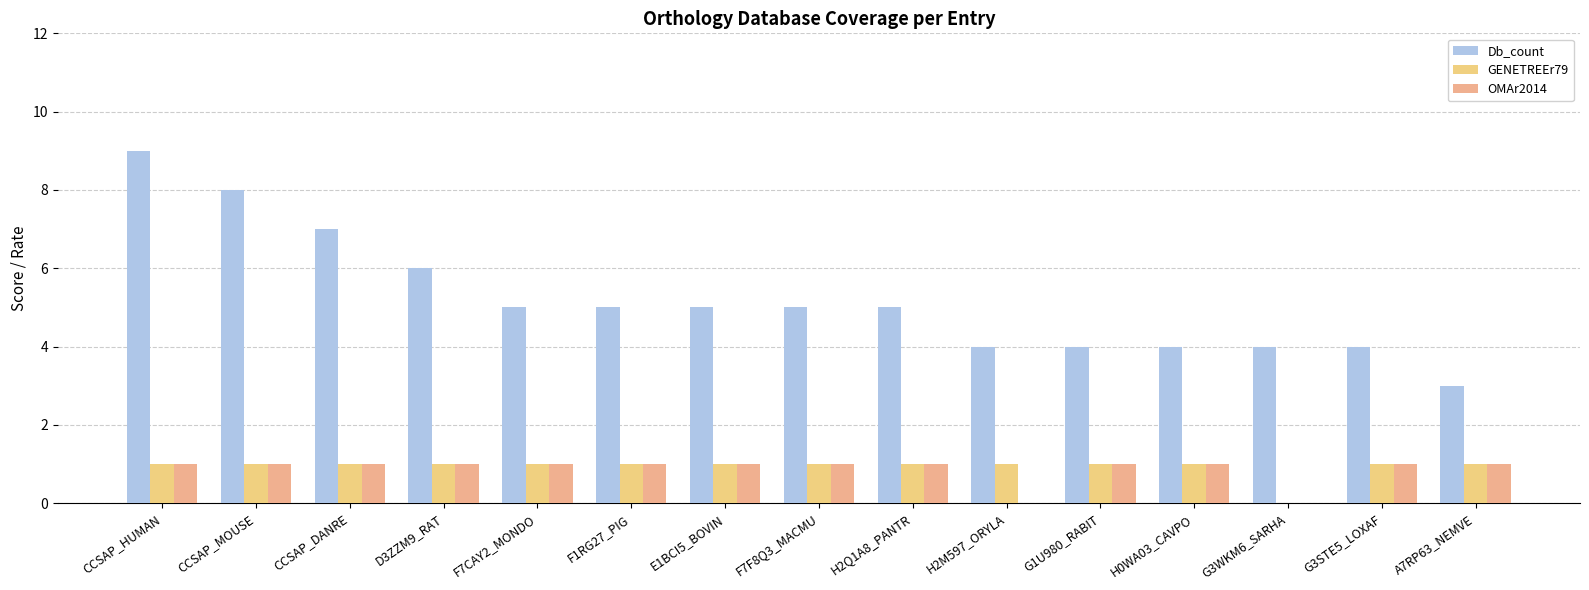

Rank the categories by GENETREEr79 value from highest to lowest.

CCSAP_HUMAN, CCSAP_MOUSE, CCSAP_DANRE, D3ZZM9_RAT, F7CAY2_MONDO, F1RG27_PIG, E1BCI5_BOVIN, F7F8Q3_MACMU, H2Q1A8_PANTR, H2M597_ORYLA, G1U980_RABIT, H0WA03_CAVPO, G3STE5_LOXAF, A7RP63_NEMVE, G3WKM6_SARHA